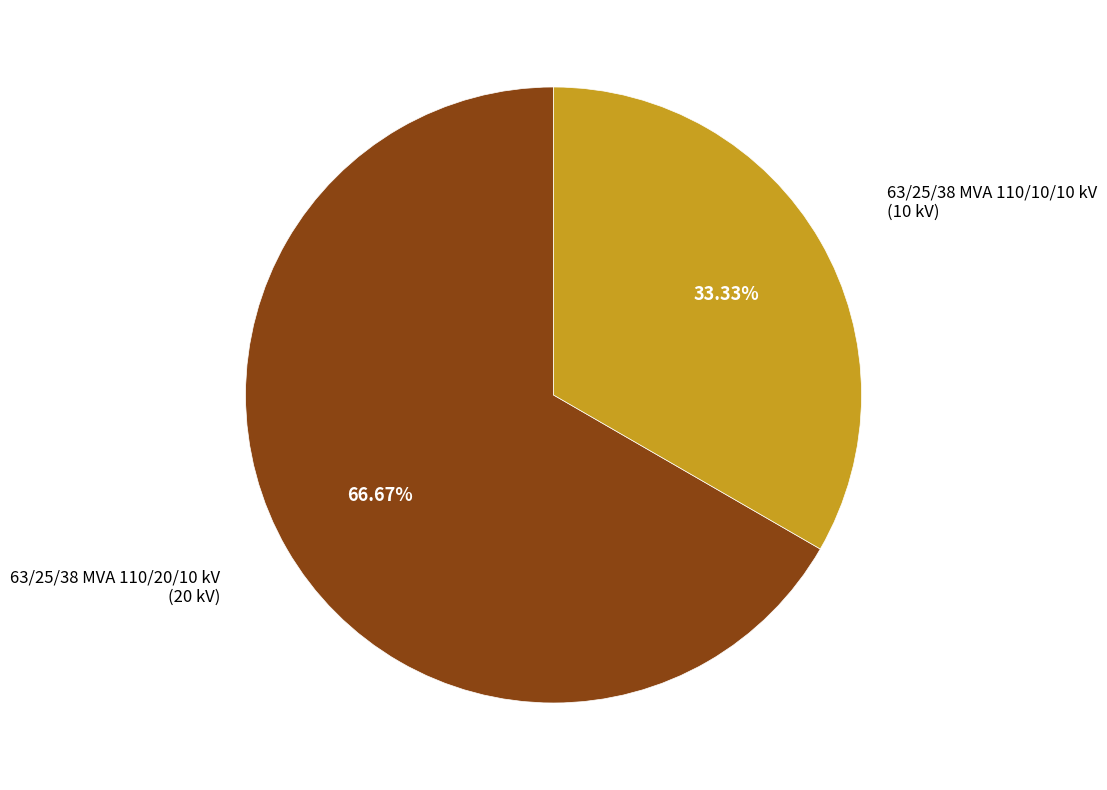

Is there a majority slice in this chart?

Yes